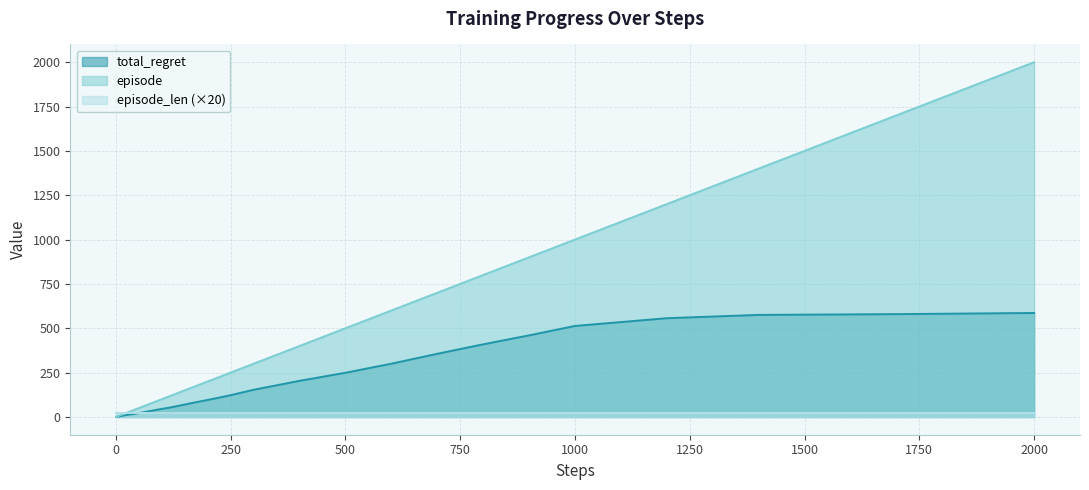

Which series has the largest range (max minus min)?

episode